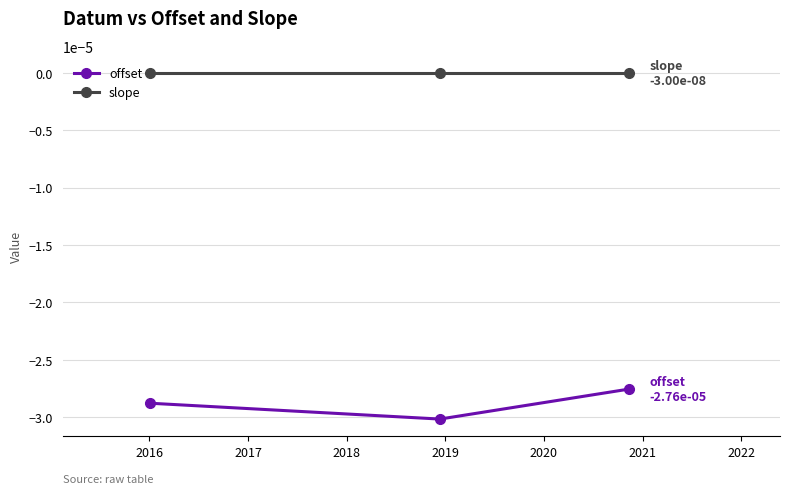

Rank the series by their average value, from highest to lowest.

slope, offset